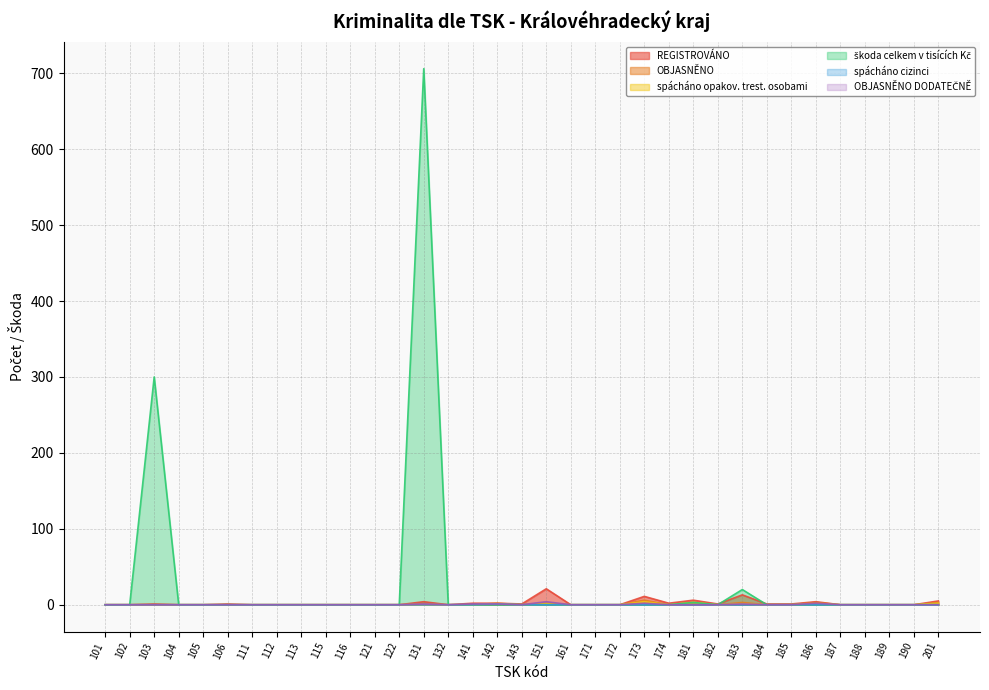

Rank the series by their maximum value, from lowest to highest.

spácháno cizinci, spácháno opakov. trest. osobami, OBJASNĚNO DODATEČNĚ, OBJASNĚNO, REGISTROVÁNO, škoda celkem v tisících Kč